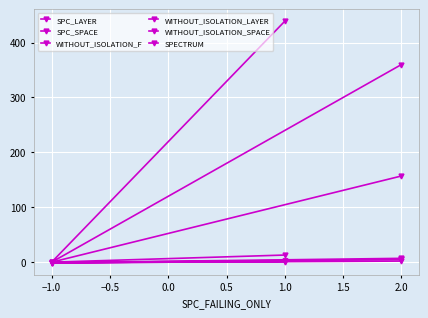

What is the value of the WITHOUT_ISOLATION_SPACE point at the 3rd from the left?

360